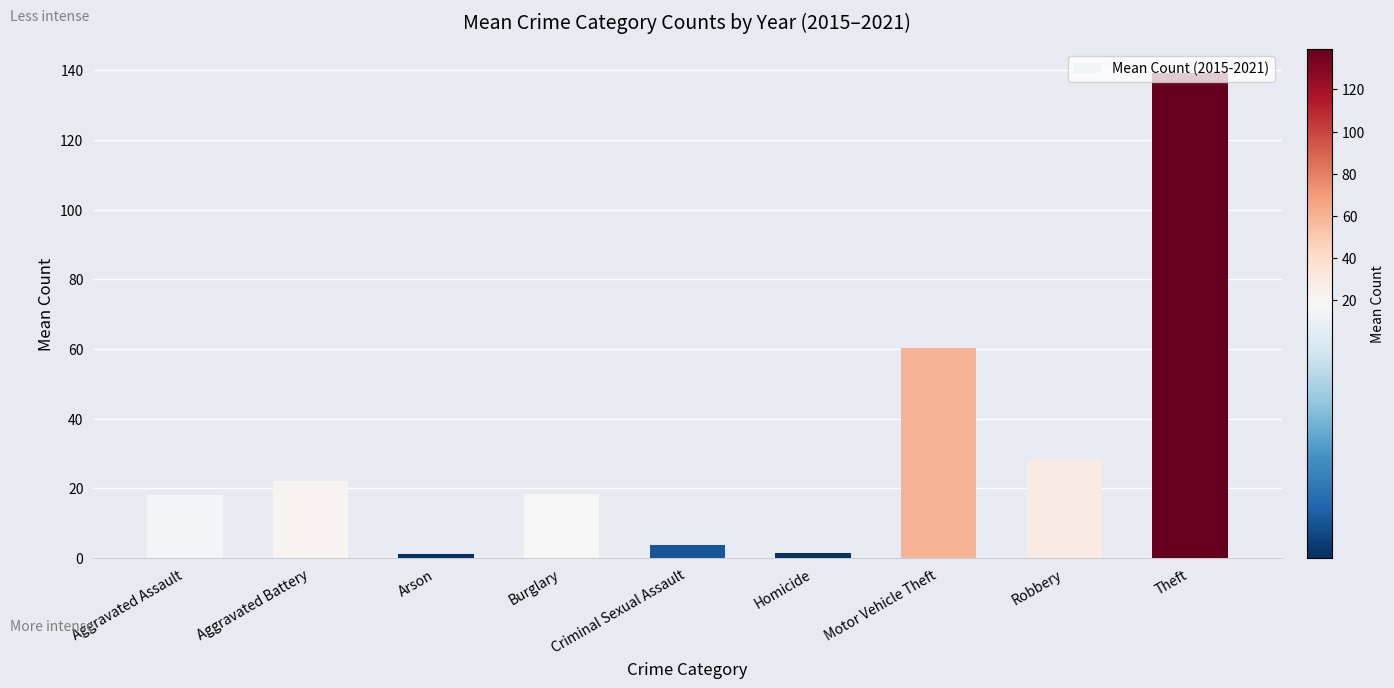

What is the sum of the values at Burglary and Aggravated Assault?

36.5